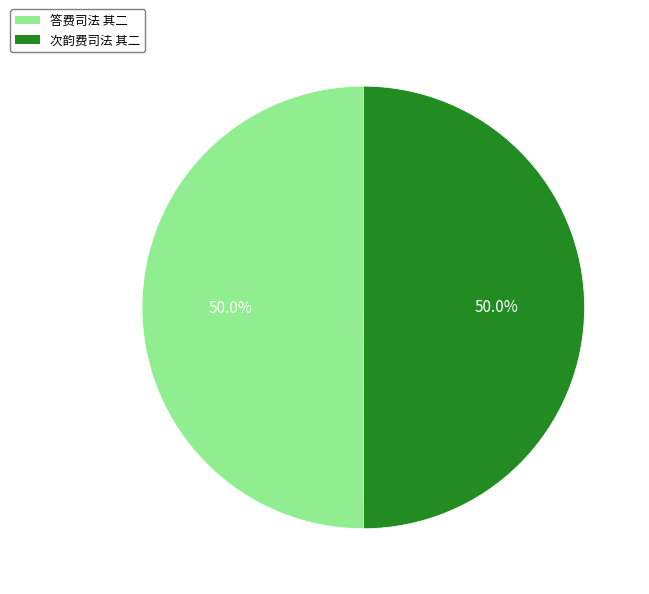

Do 答费司法 其二 and 次韵费司法 其二 together represent more than half of the pie?

Yes